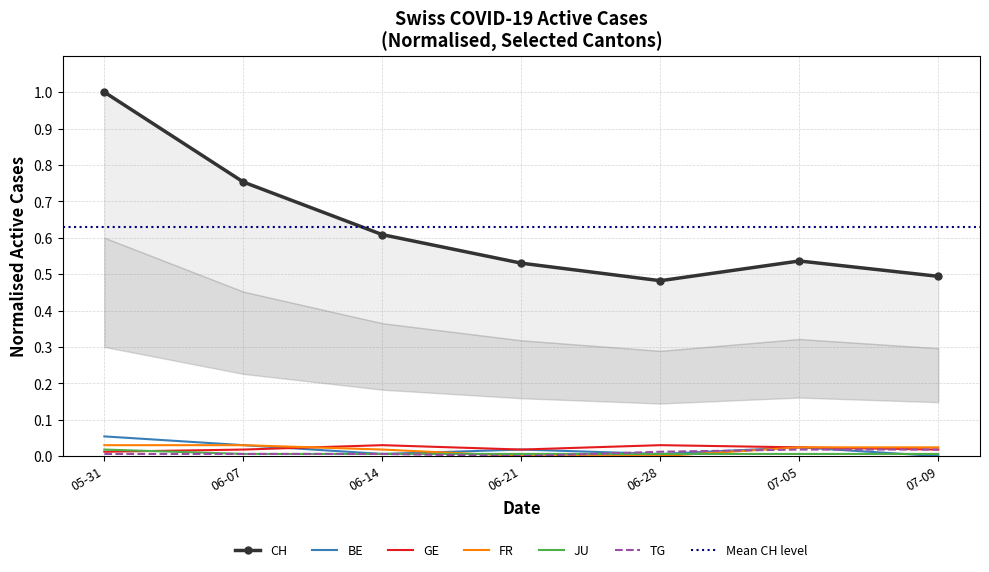

Is it true that JU equals 0.0 at 07-05?

True